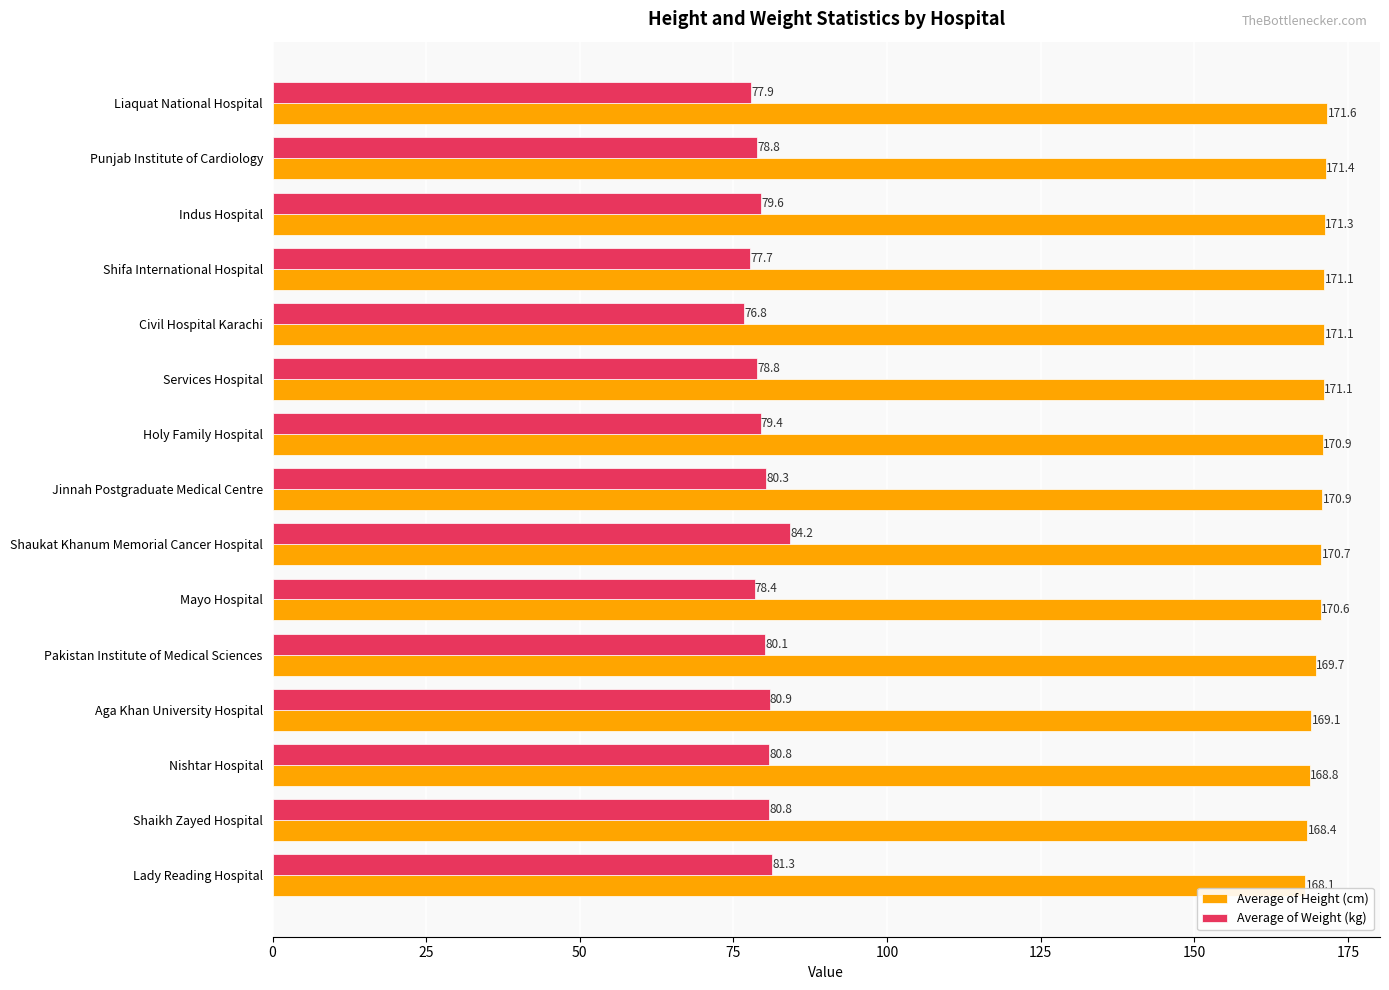

List the series in order of their overall mean, highest first.

Average of Height (cm), Average of Weight (kg)